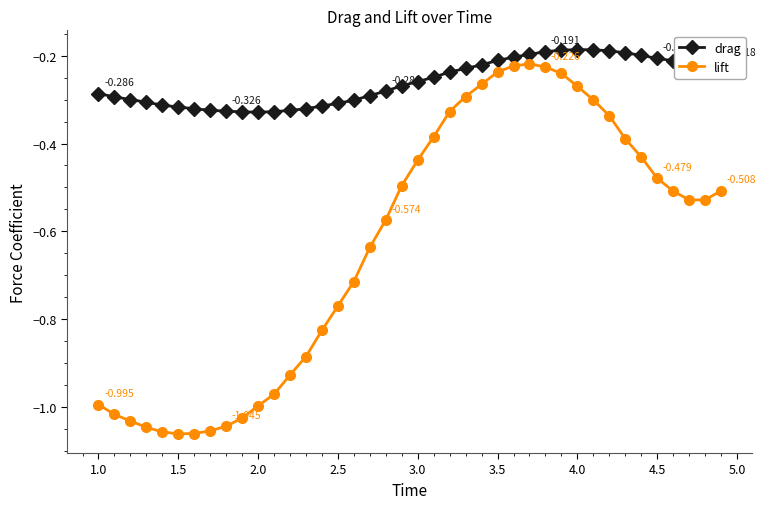

Which series has the largest total across all categories?

drag